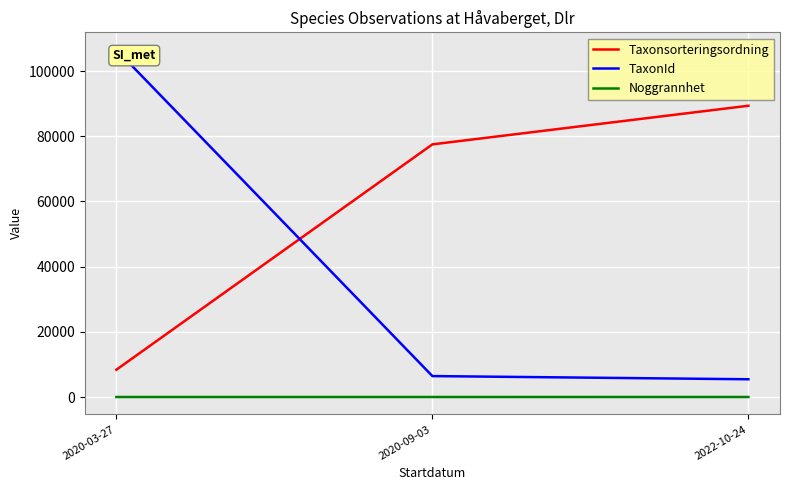

What position from the right is 2020-03-27?

3